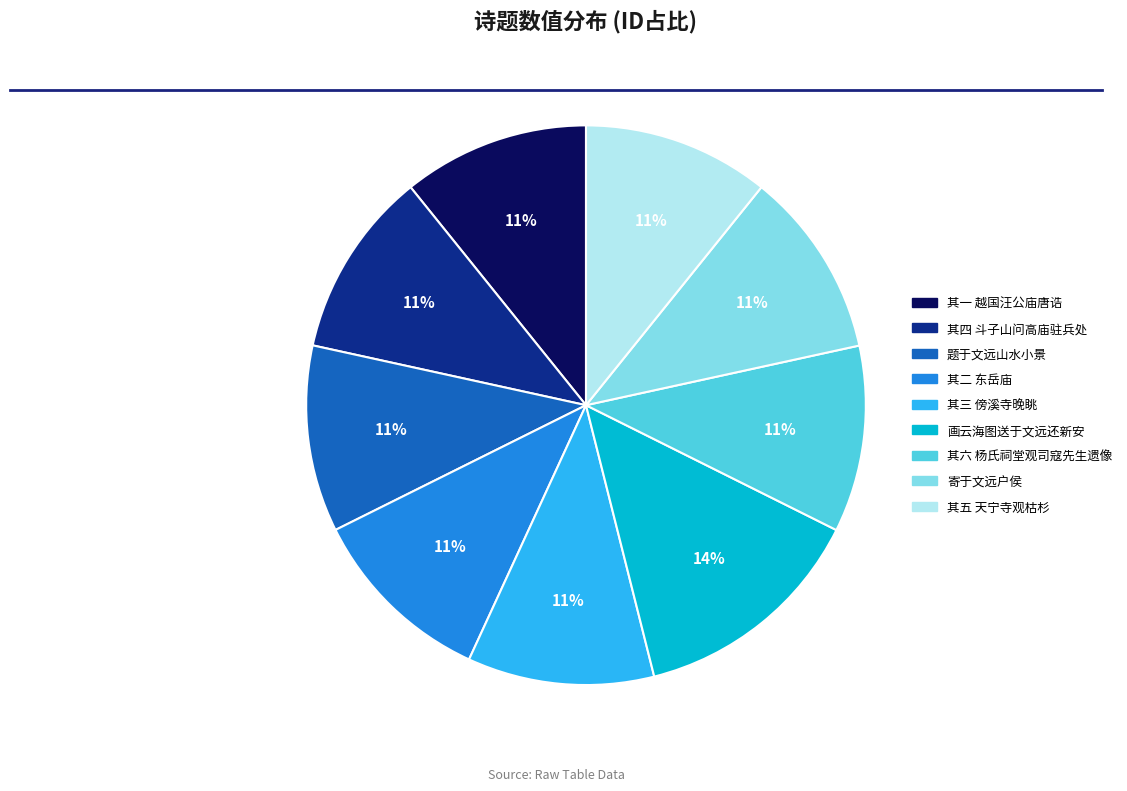

How many slices are in this pie chart?

9